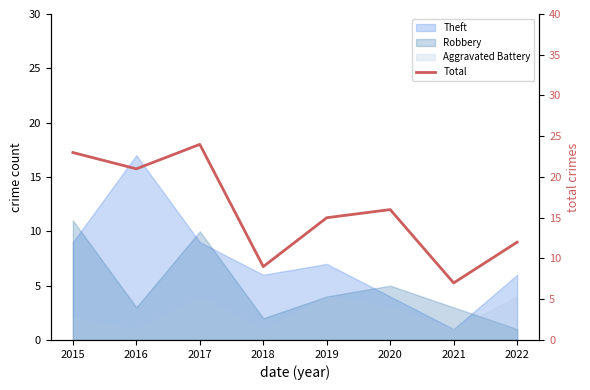

Rank the categories by value from lowest to highest.

2021, 2018, 2022, 2019, 2020, 2016, 2015, 2017